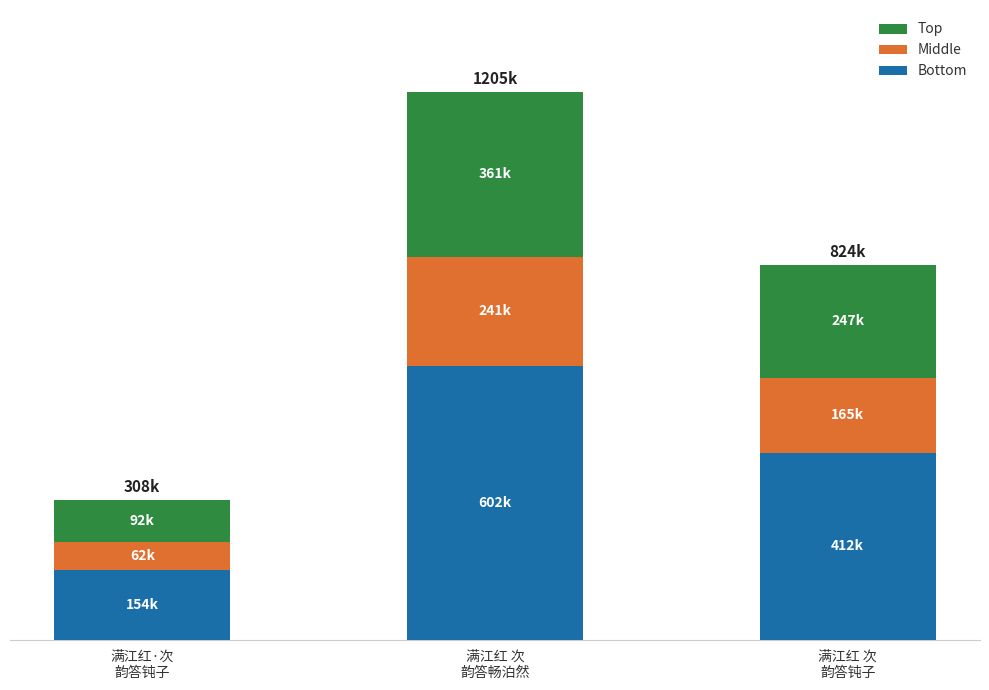

What value does the Bottom series have at 满江红·次
韵答钝子?

153984.5